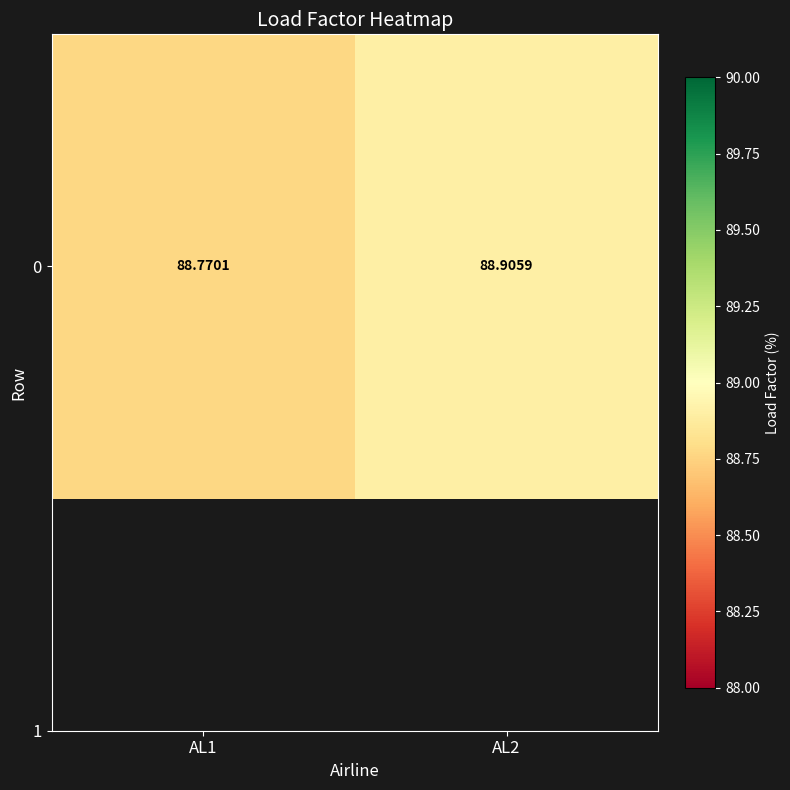

Reading left to right, list all the values displayed in this chart.

88.8	88.9